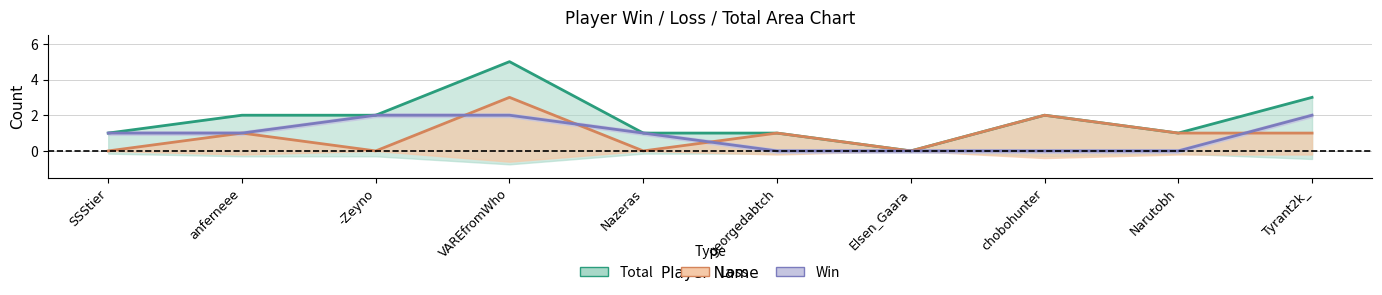

Which series changed the most between VAREfromWho and Tyrant2k_?

Loss